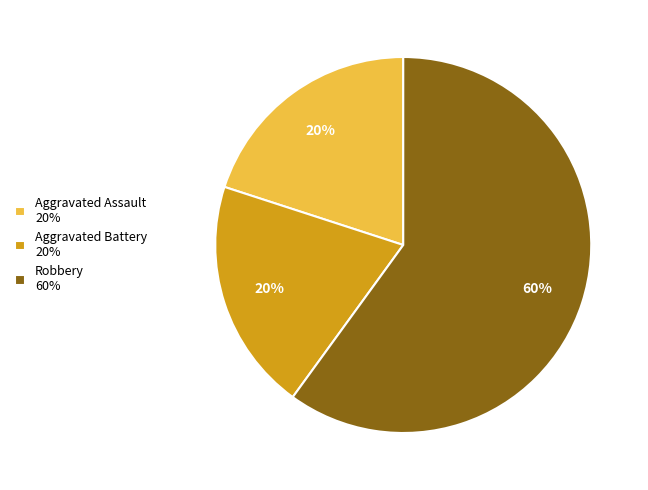

To the nearest percent, what is the average slice percentage?

33%